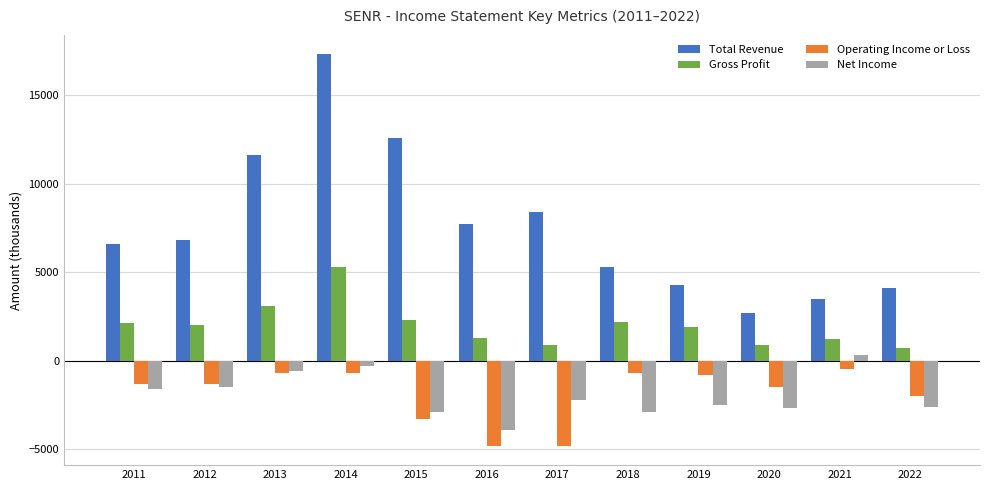

What are all the series names shown in the legend?

Total Revenue, Gross Profit, Operating Income or Loss, Net Income